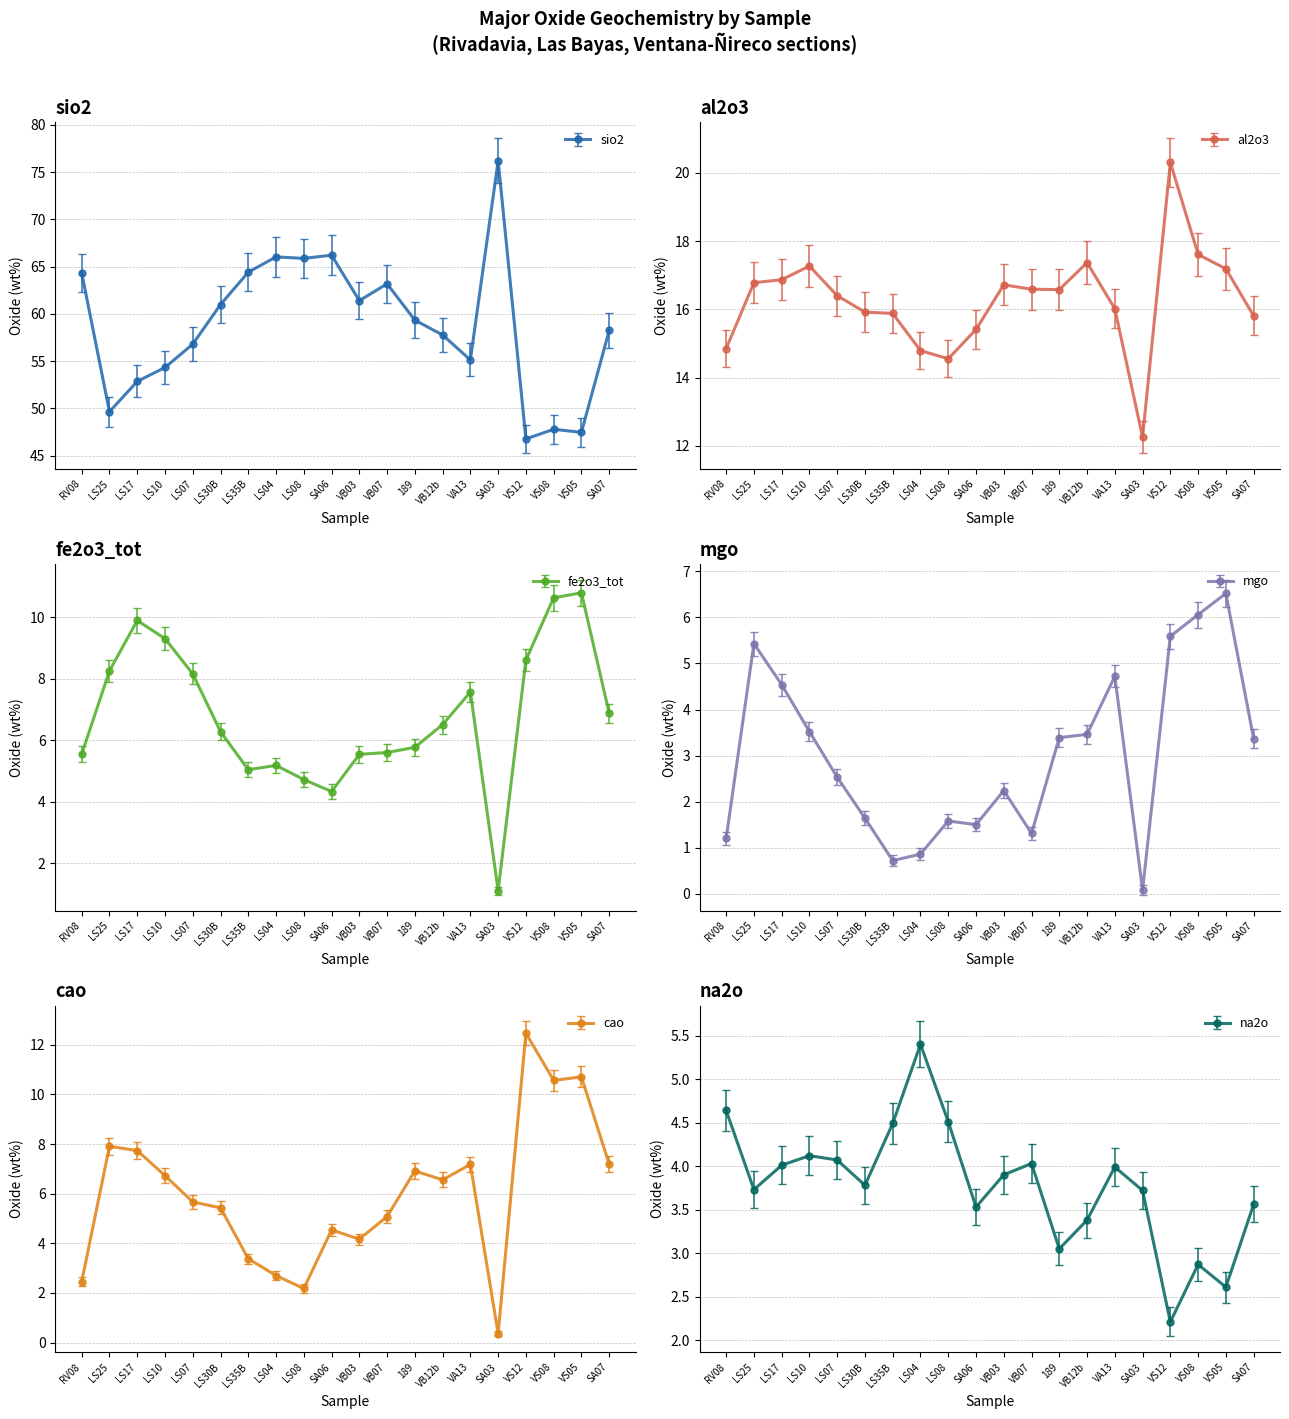

What position from the right is LS30B?

15